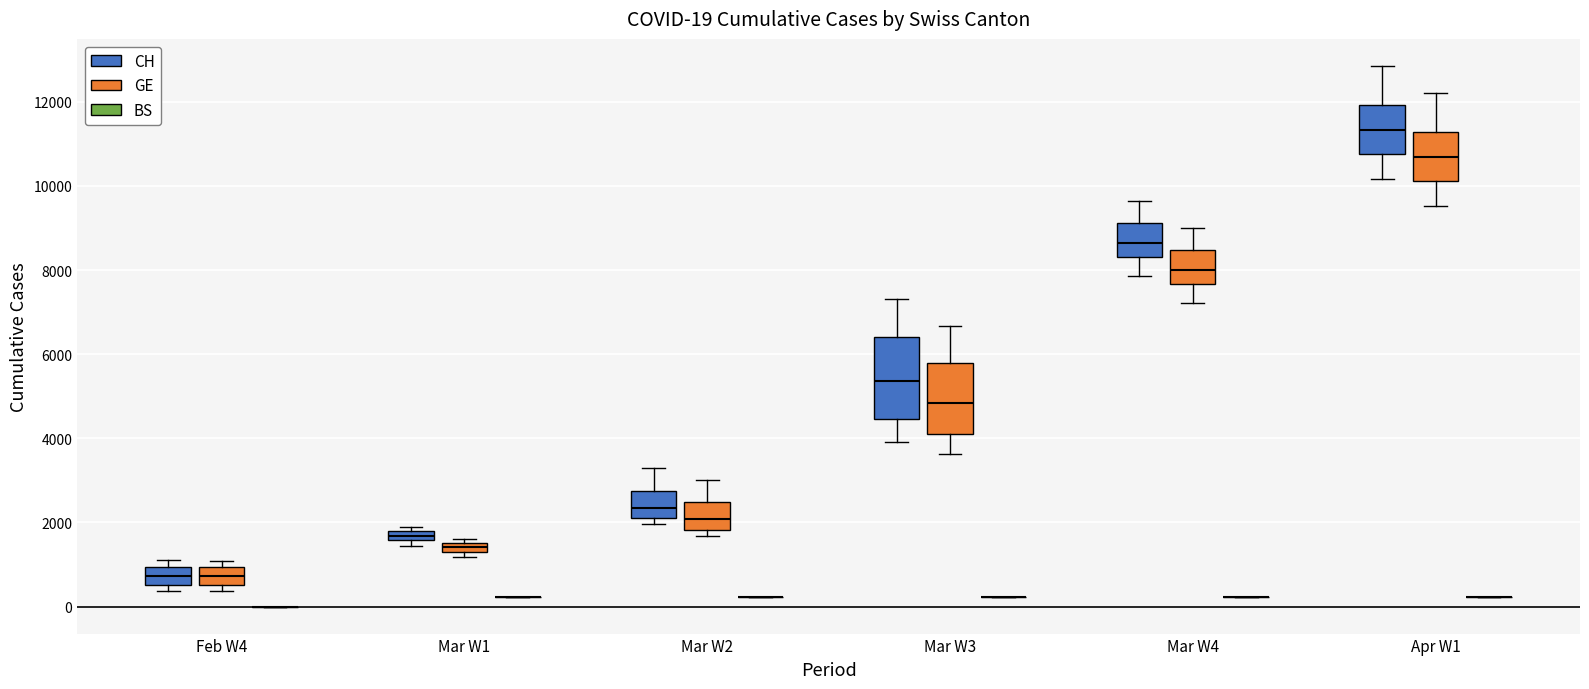

Comparing the boxes themselves (not the whiskers), which one is the tallest?

Mar W3 (CH)